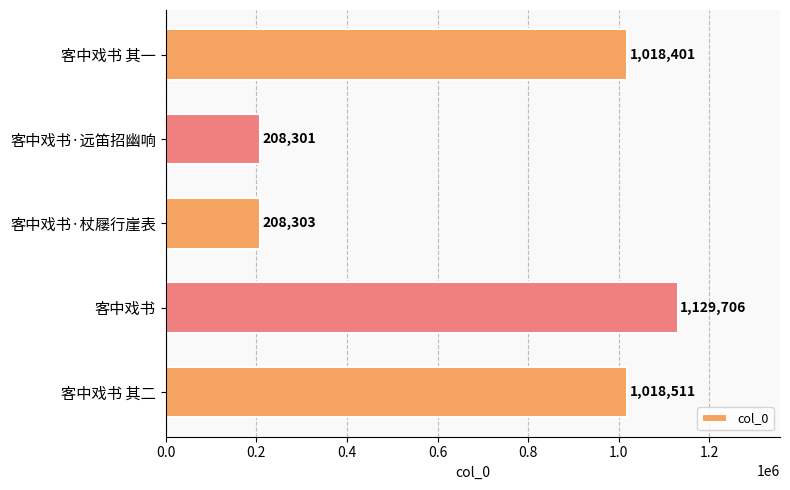

List the labels in order of value, largest first.

客中戏书, 客中戏书 其二, 客中戏书 其一, 客中戏书·杖屦行崖表, 客中戏书·远笛招幽响